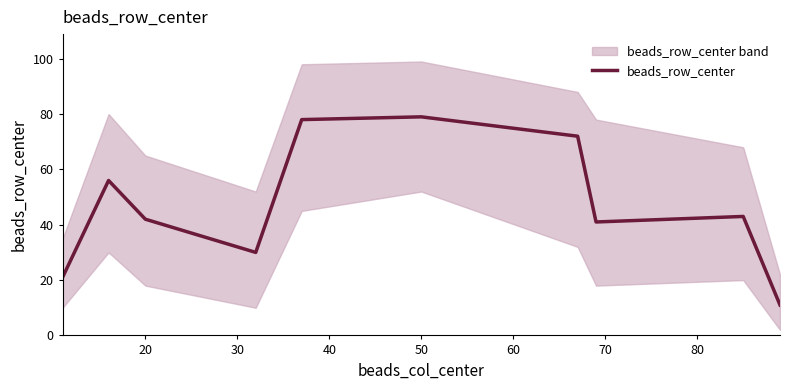

What is the lowest value of the beads_row_center series?

11